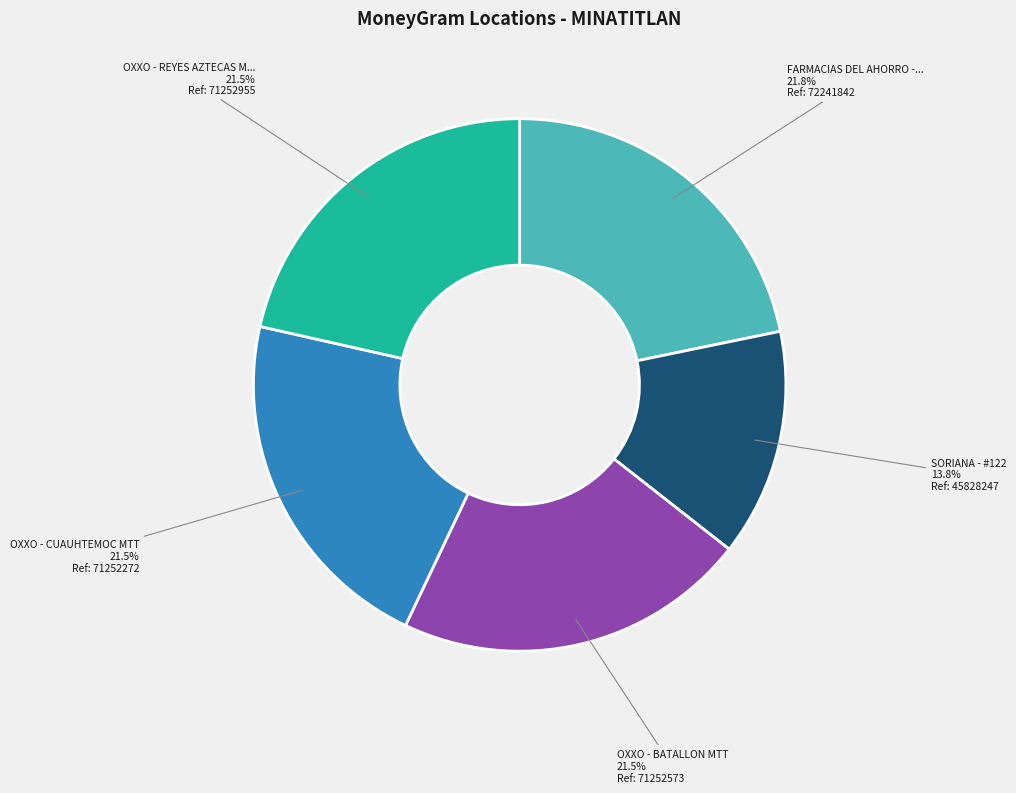

Does any single category account for the majority?

No